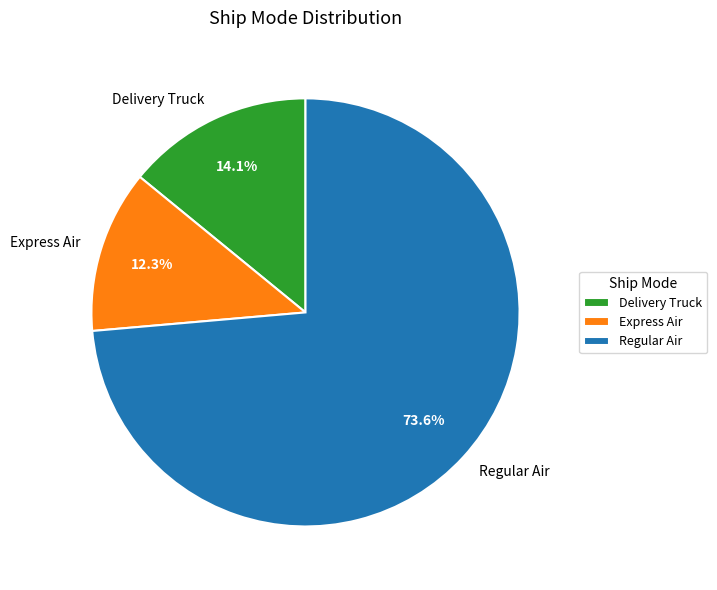

Is it true that Regular Air is 74% of the pie?

True